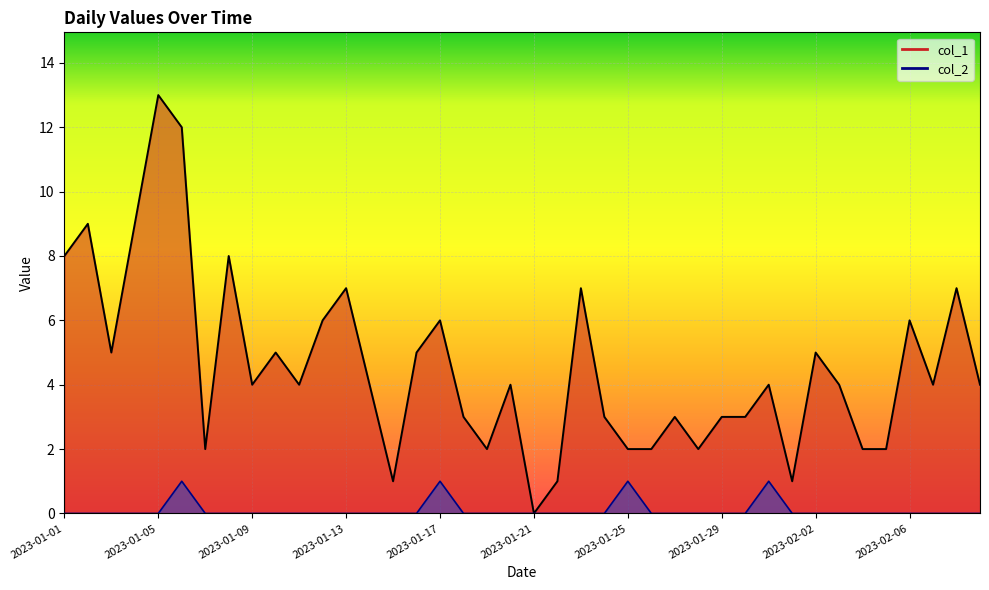

What is the label of the 26th point from the left?

2023-01-26